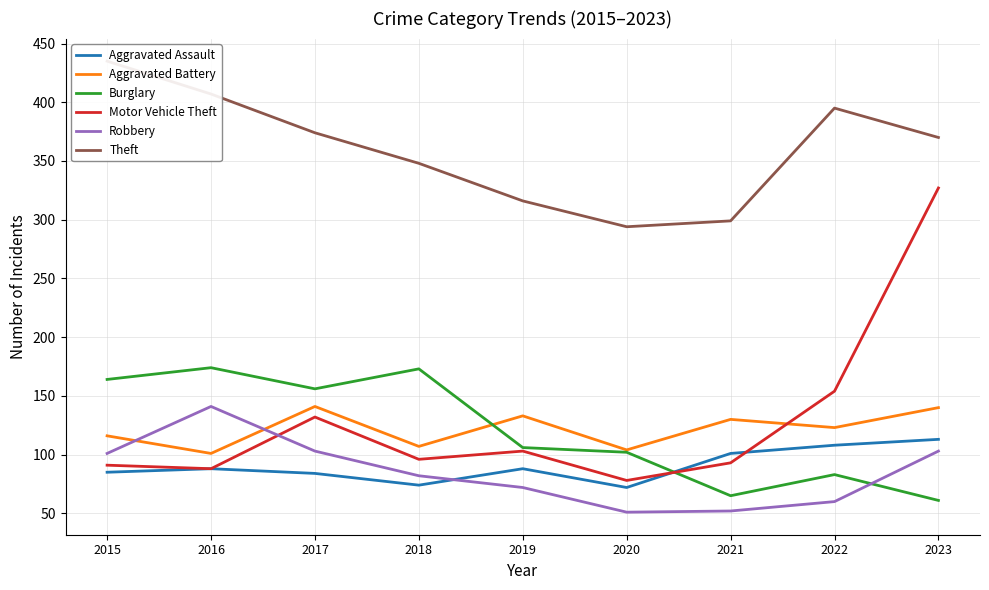

Reading left to right, extract all data points from this chart.

Aggravated Assault: 2015=85	2016=88	2017=84	2018=74	2019=88	2020=72	2021=101	2022=108	2023=113
Aggravated Battery: 2015=116	2016=101	2017=141	2018=107	2019=133	2020=104	2021=130	2022=123	2023=140
Burglary: 2015=164	2016=174	2017=156	2018=173	2019=106	2020=102	2021=65	2022=83	2023=61
Motor Vehicle Theft: 2015=91	2016=88	2017=132	2018=96	2019=103	2020=78	2021=93	2022=154	2023=327
Robbery: 2015=101	2016=141	2017=103	2018=82	2019=72	2020=51	2021=52	2022=60	2023=103
Theft: 2015=435	2016=407	2017=374	2018=348	2019=316	2020=294	2021=299	2022=395	2023=370